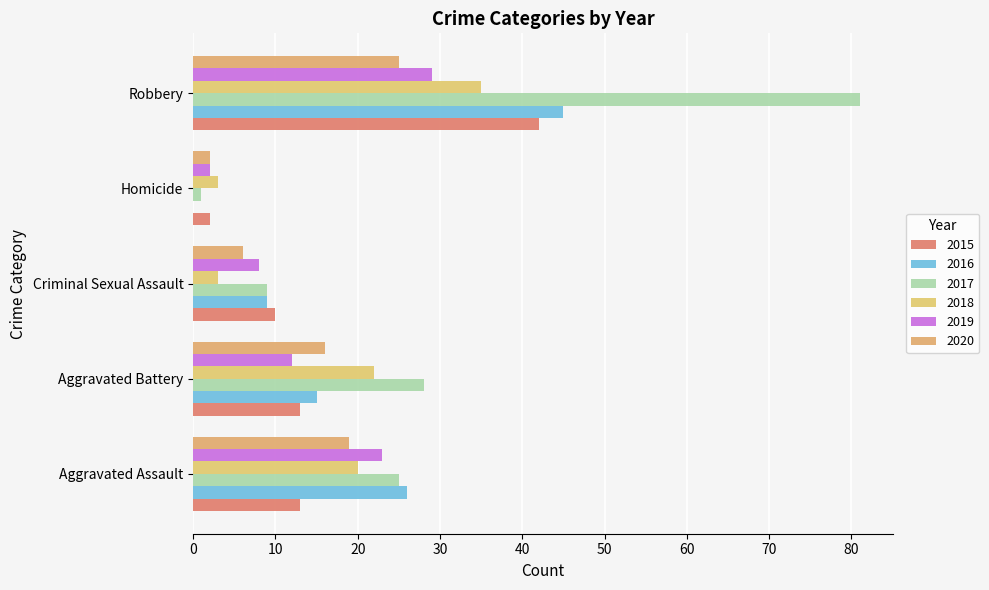

Which series has the largest total across all categories?

2017